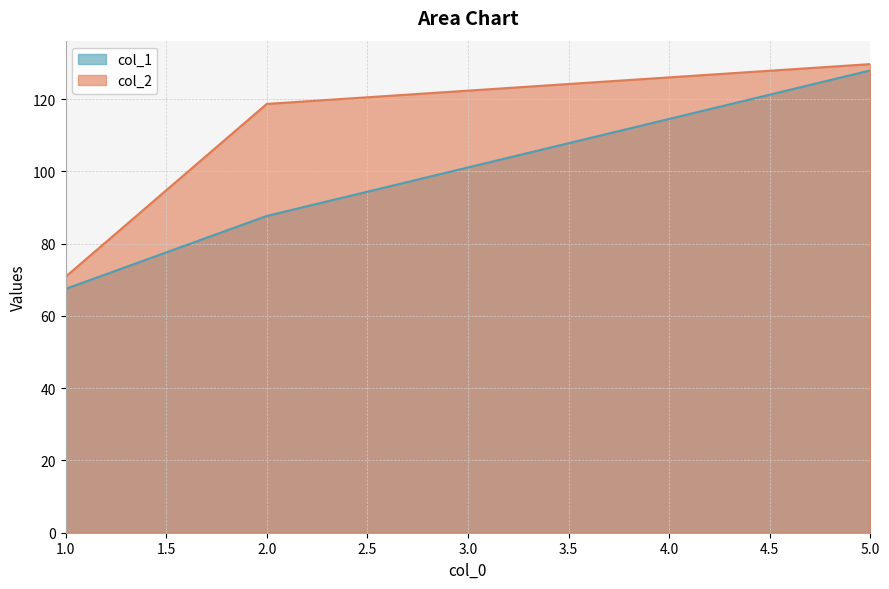

Reading right to left, what are all the values shown in this chart?

col_1: 5=127.9	2=87.7	1=67.5	1=52.0	1=42.4
col_2: 5=129.7	2=118.7	1=70.8	1=61.5	1=47.6